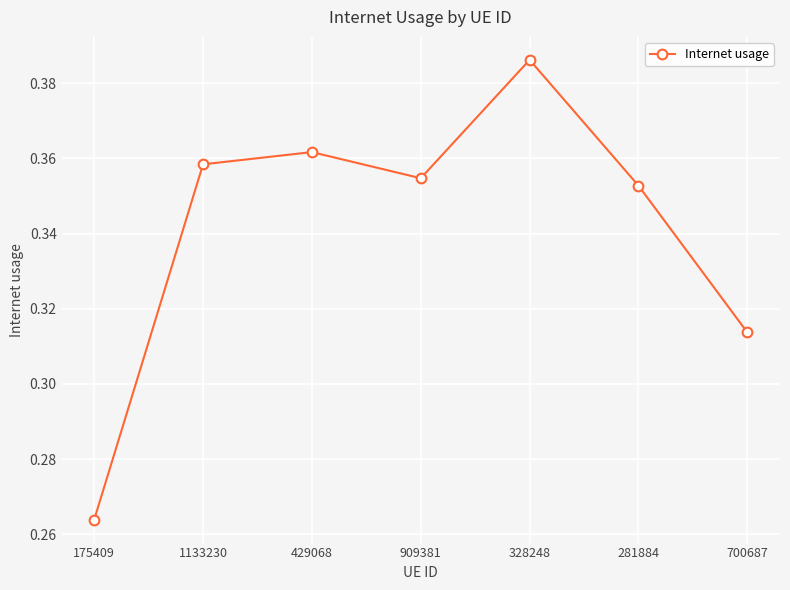

Count the values in the range 0 to 1.

7